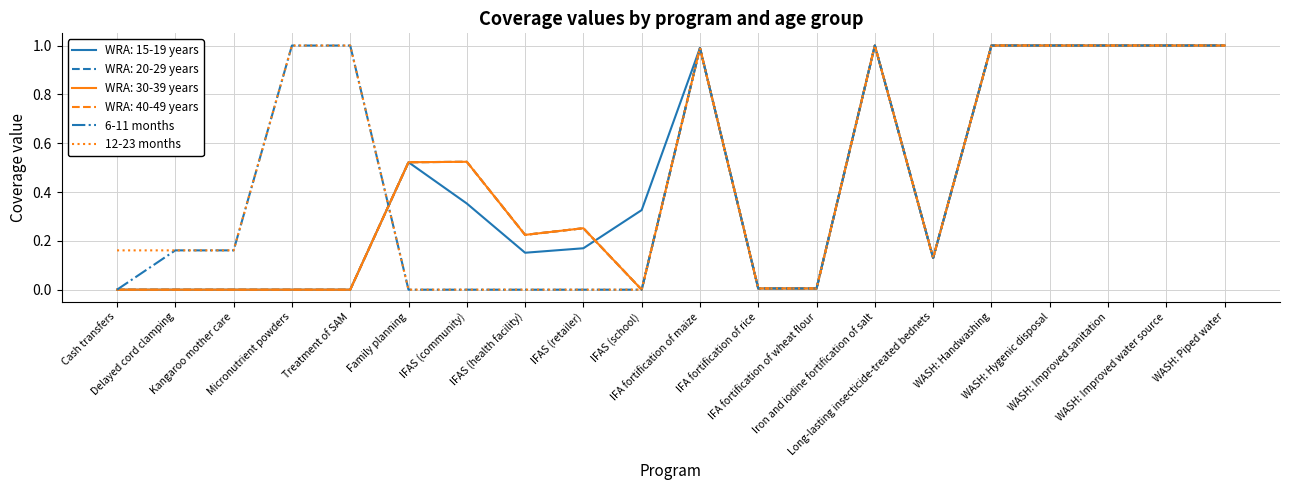

Is this an area chart (filled region under the line)?

No